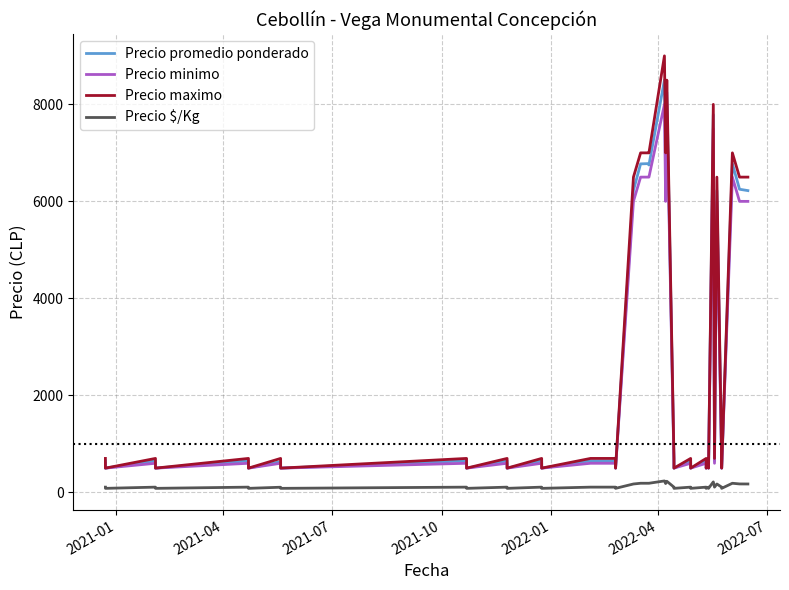

Reading left to right, what are all the values shown in this chart?

Precio promedio ponderado: 650	500	650	500	650	500	633	500	650	500	650	500	650	500	650	650	500	6227	6773	6778	6750	8500	6545	8250	650	500	650	500	650	500	650	500	7786	650	6222	650	500	6778	6250	6222
Precio minimo: 600	500	600	500	600	500	600	500	600	500	600	500	600	500	600	600	500	6000	6500	6500	6500	8000	6000	8000	600	500	600	500	600	500	600	500	7500	600	6000	600	500	6500	6000	6000
Precio maximo: 700	500	700	500	700	500	700	500	700	500	700	500	700	500	700	700	500	6500	7000	7000	7000	9000	7000	8500	700	500	700	500	700	500	700	500	8000	700	6500	700	500	7000	6500	6500
Precio $/Kg: 108	83	108	83	108	83	106	83	108	83	108	83	108	83	108	108	83	173	188	188	188	236	182	229	108	83	108	83	108	83	108	83	216	108	173	108	83	188	174	173